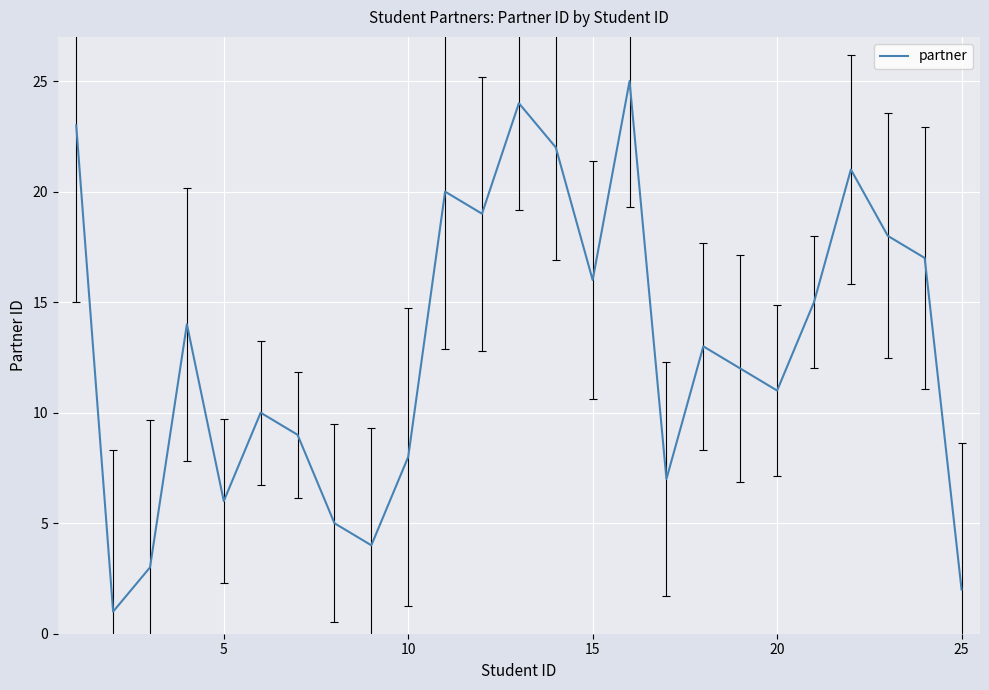

What is the greatest value displayed?

25